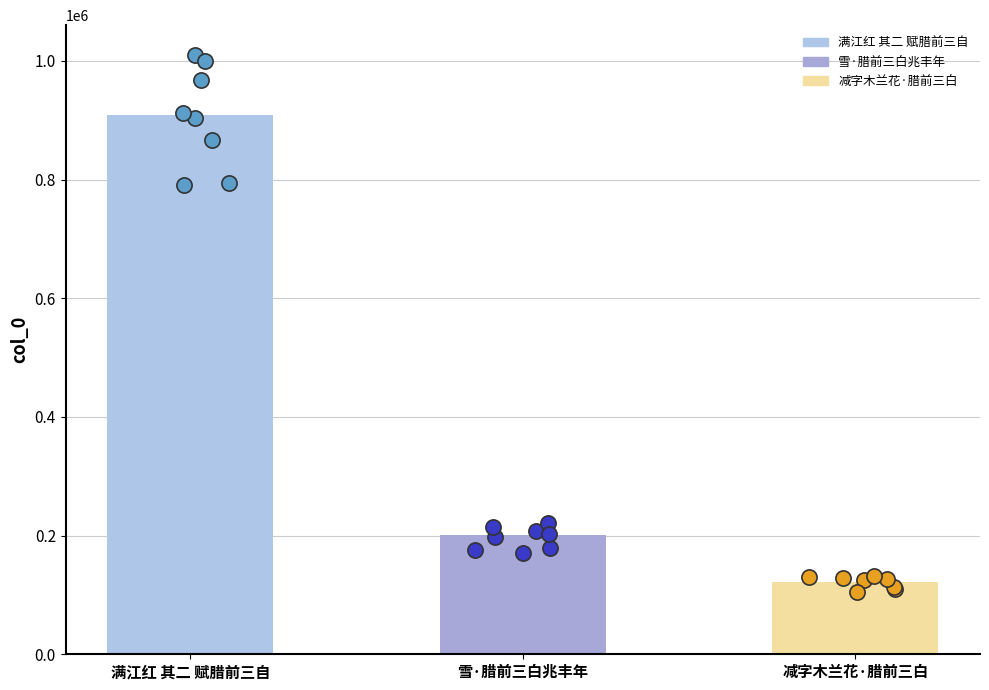

What is the ratio of the value at 雪·腊前三白兆丰年 to the value at 减字木兰花·腊前三白?

1.6